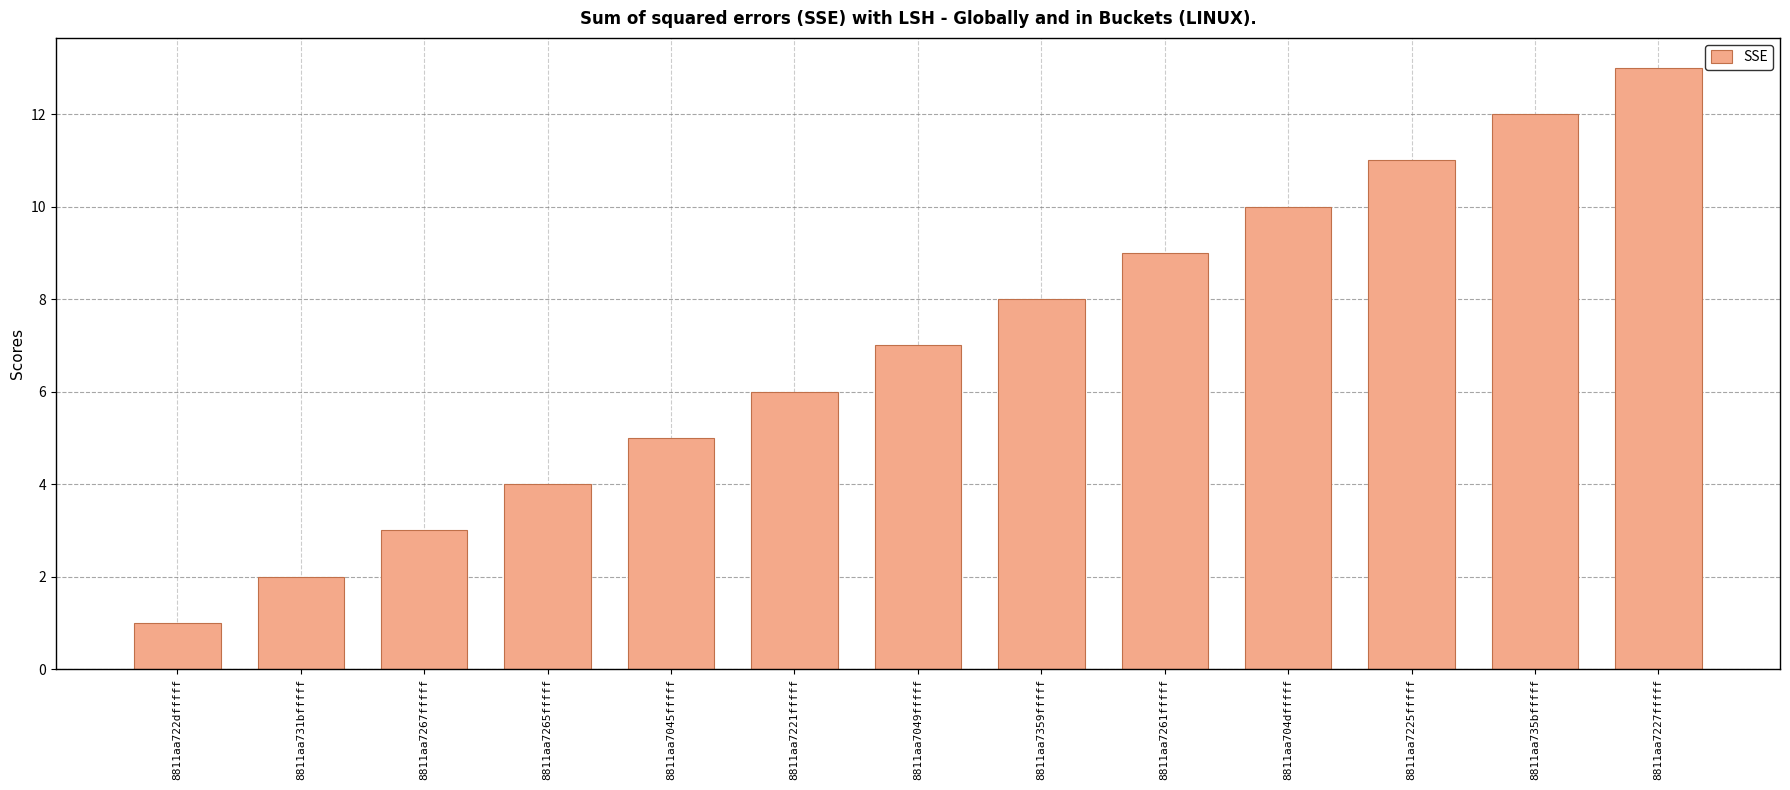

What is the sum of all values?

91